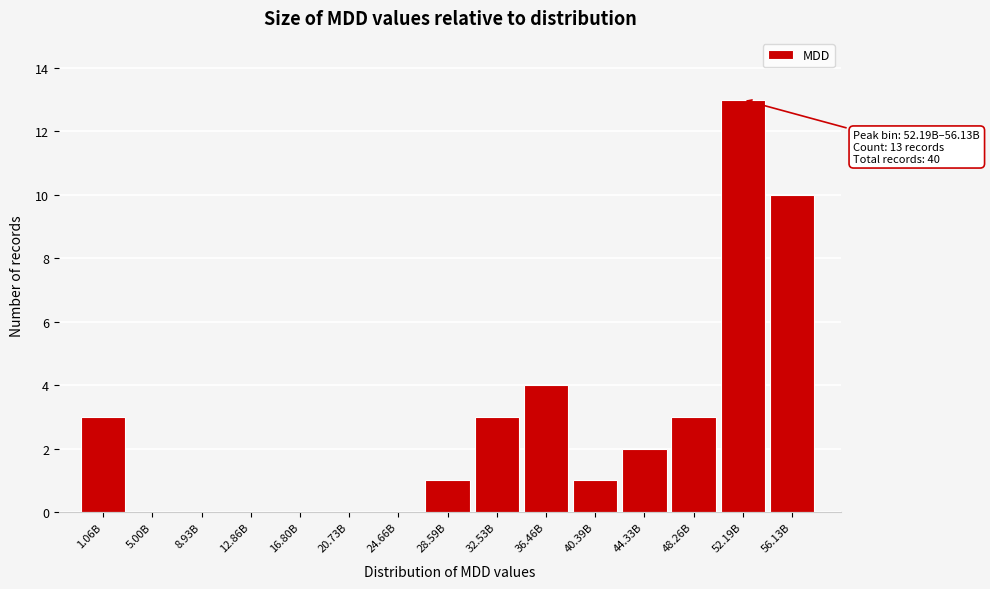

Reading left to right, list all the values displayed in this chart.

1.06B=3	5.00B=0	8.93B=0	12.86B=0	16.80B=0	20.73B=0	24.66B=0	28.59B=1	32.53B=3	36.46B=4	40.39B=1	44.33B=2	48.26B=3	52.19B=13	56.13B=10